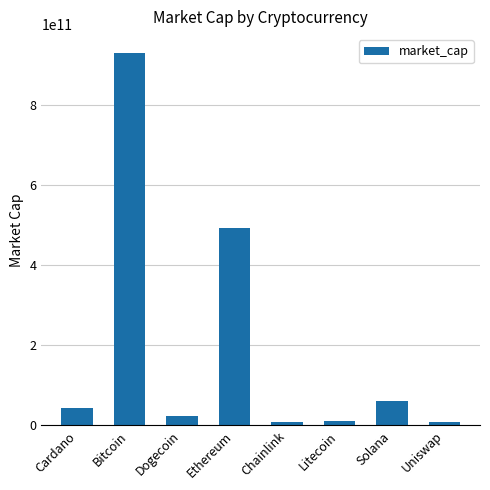

Between Ethereum and Dogecoin, which is larger?

Ethereum